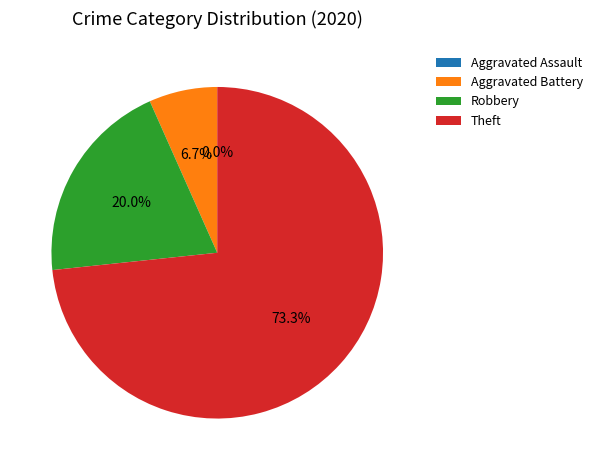

How much of the chart is everything except Robbery?

80.0%